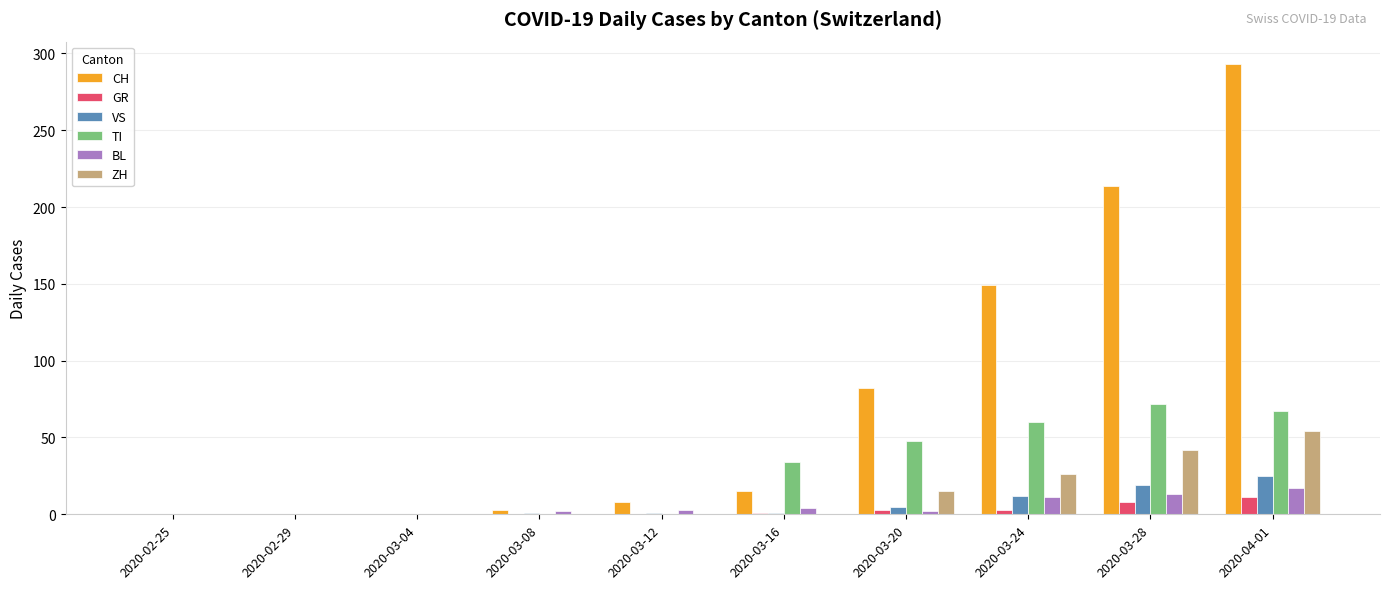

What is the sum of all CH values?

764